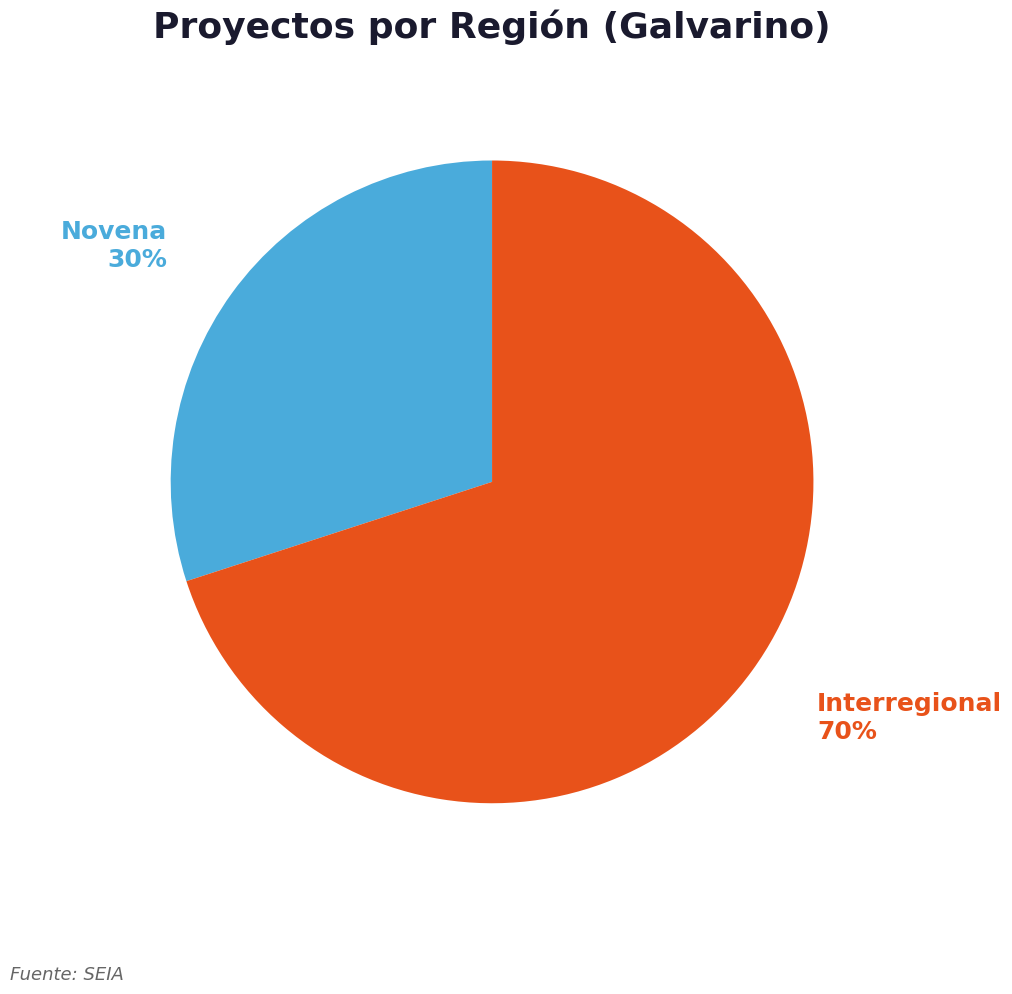

How many slices are in this pie chart?

2